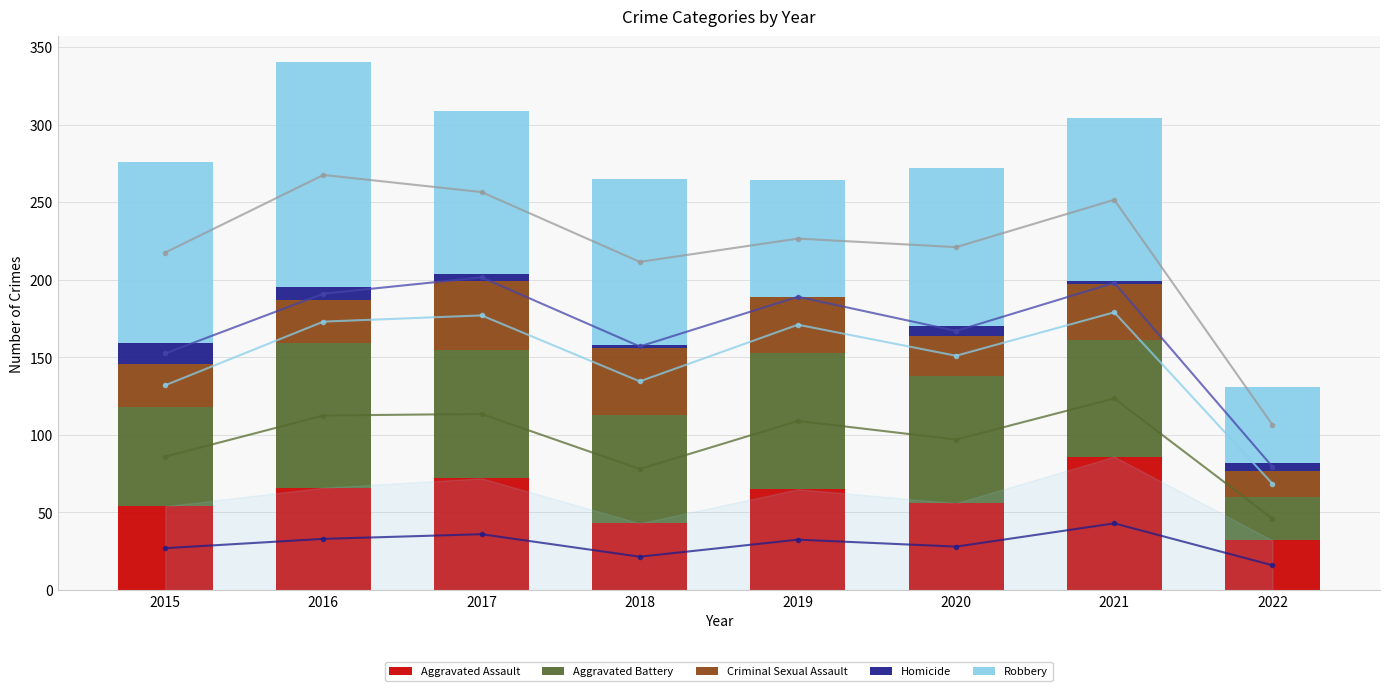

What is the sum of the Robbery values at 2018 and 2021?

212